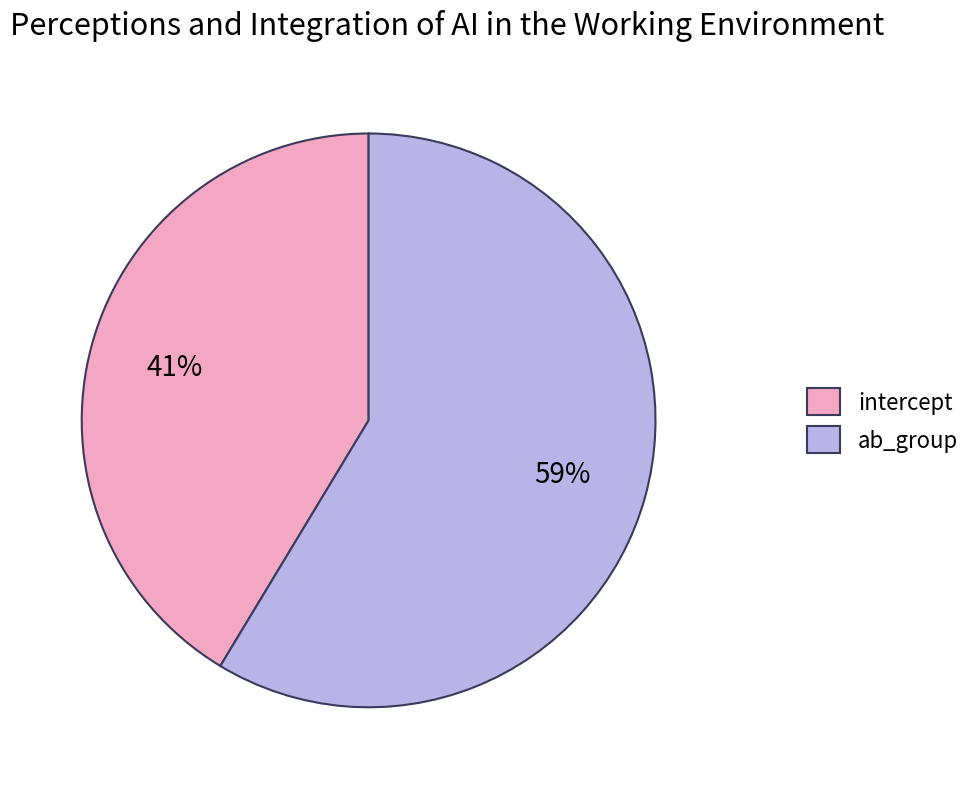

What percentage is the ab_group slice, to the nearest percent?

59%